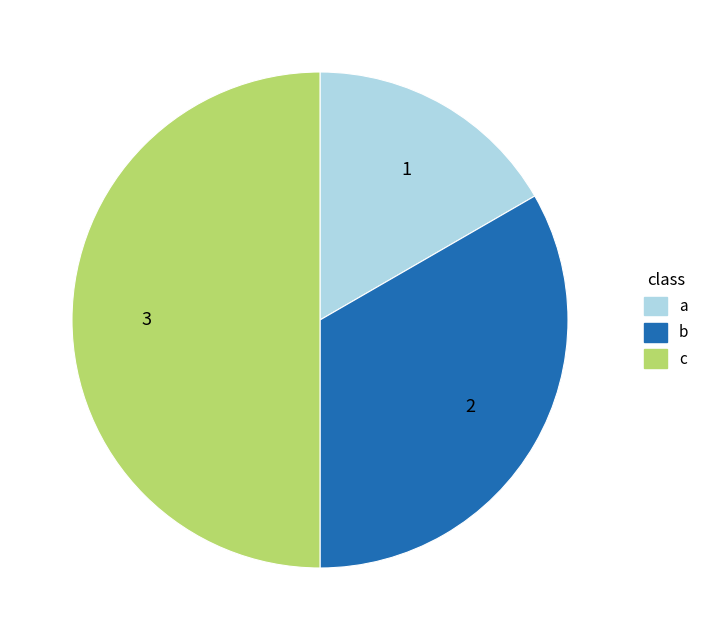

What is the ratio of the value at c to the value at b?

1.5